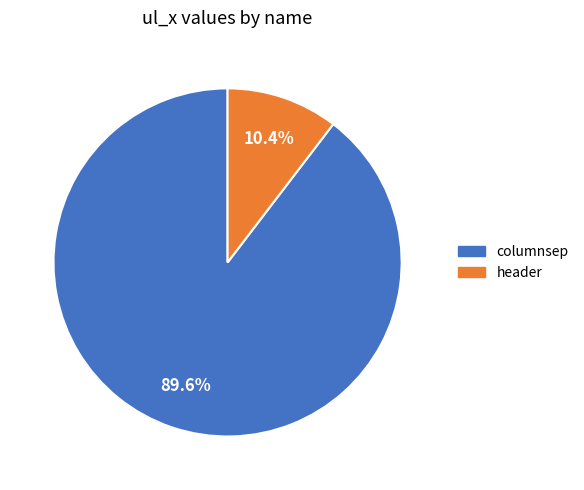

To the nearest percent, what is the difference between the header and columnsep slice percentages?

79%